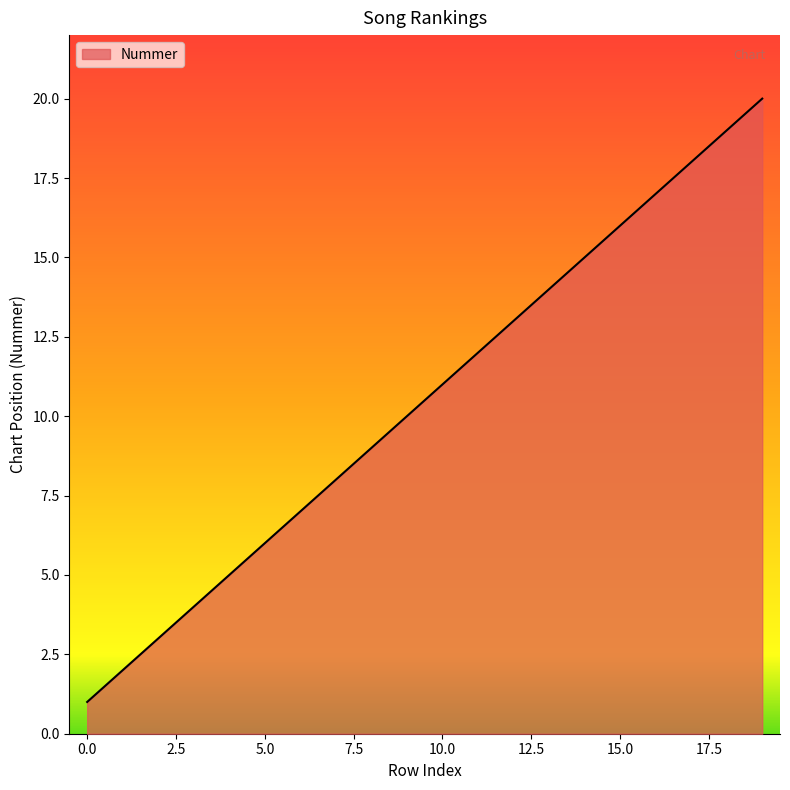

What is the greatest value displayed?

20